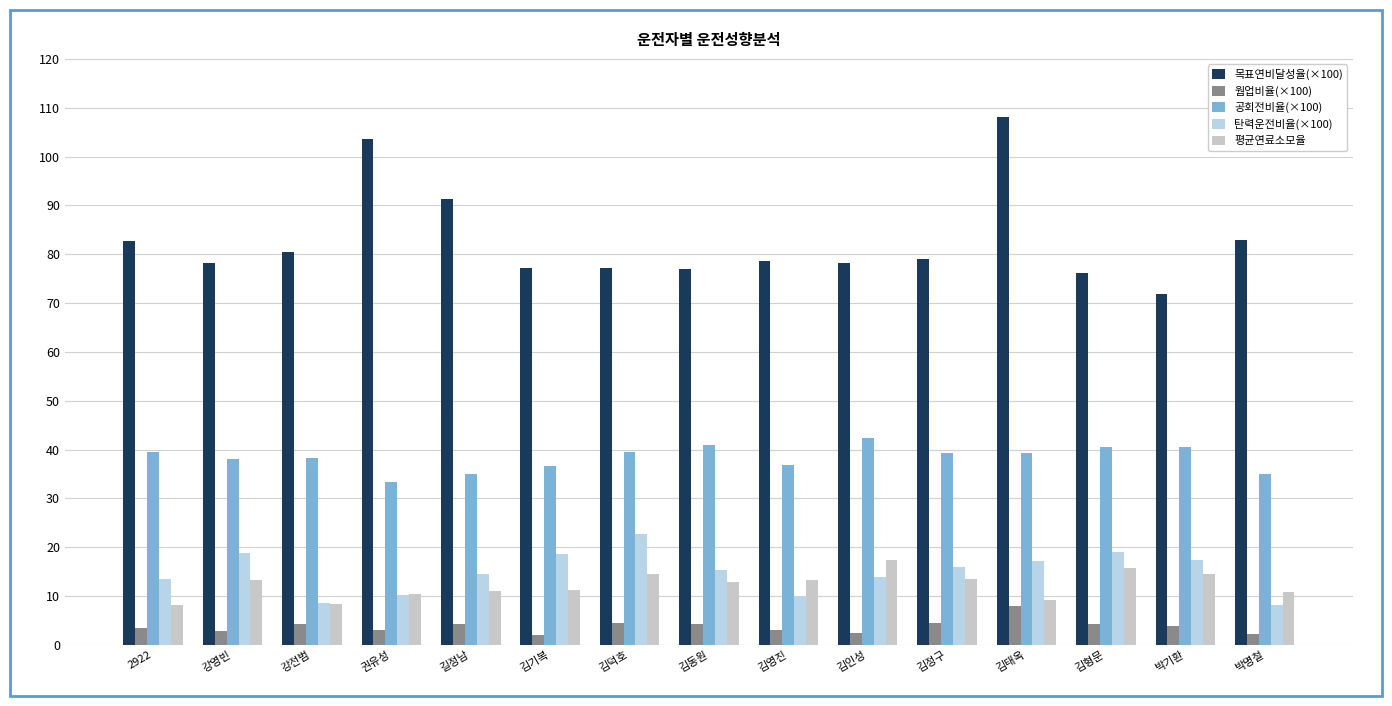

How many distinct data groups are displayed?

5